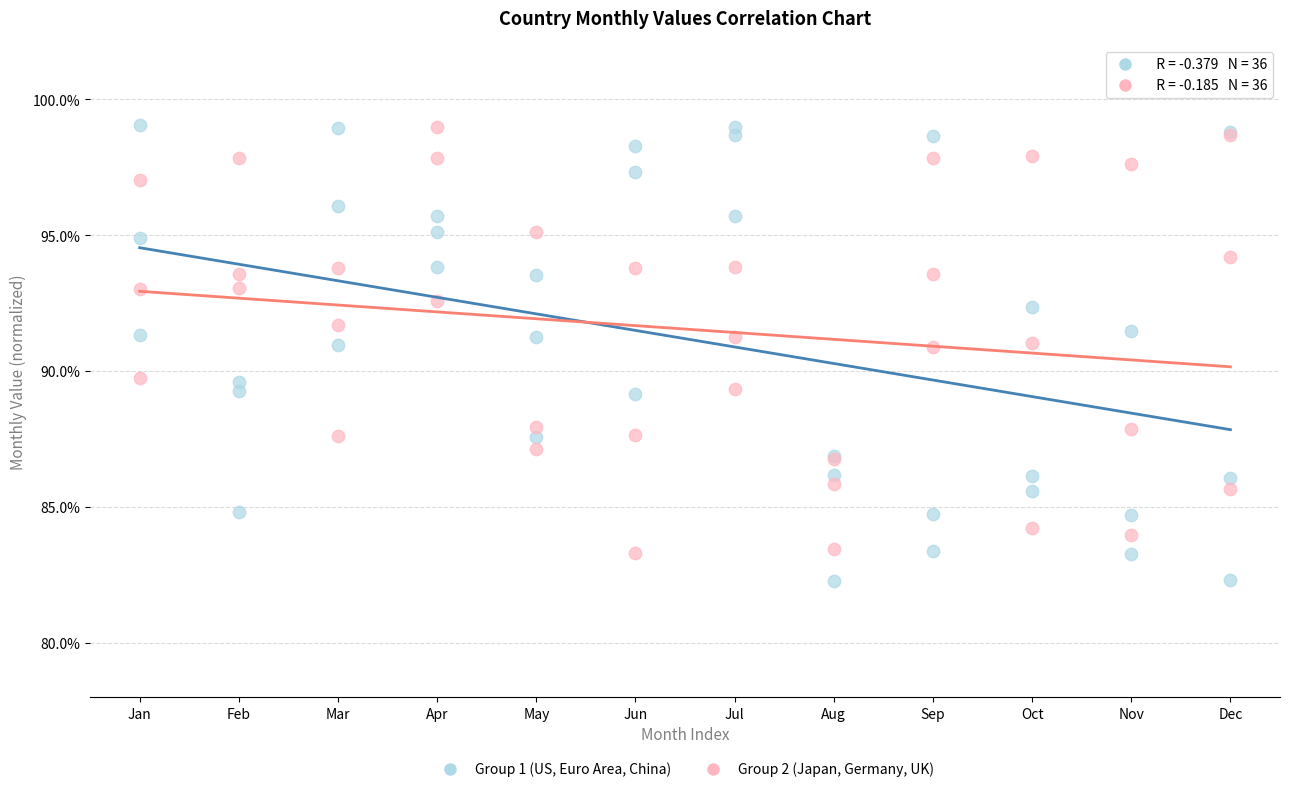

What is the X range (max minus min) for the scatter plot?

11.0